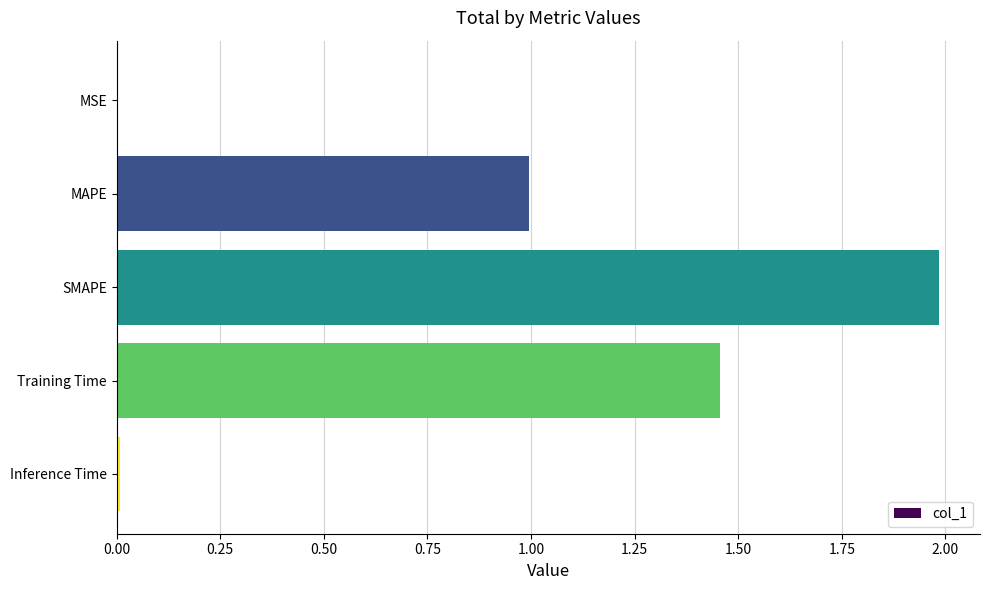

What is the sum of all values?

4.4